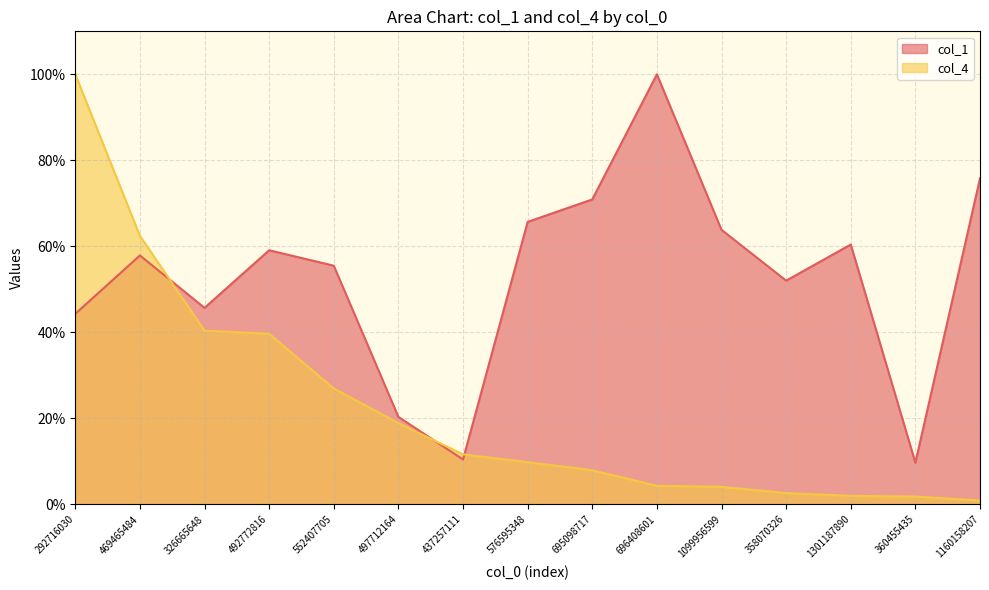

After their last crossing, which series has the higher values: col_4 or col_1?

col_1